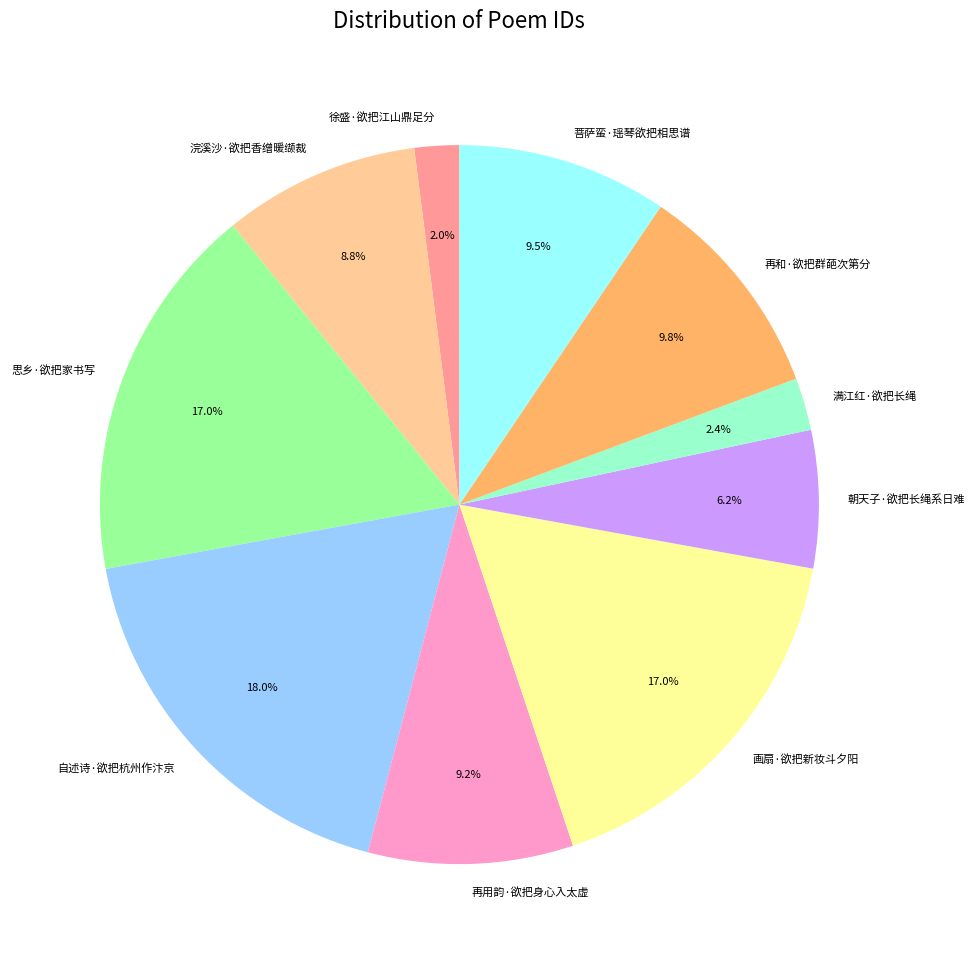

Which slice is the largest?

自述诗·欲把杭州作汴京